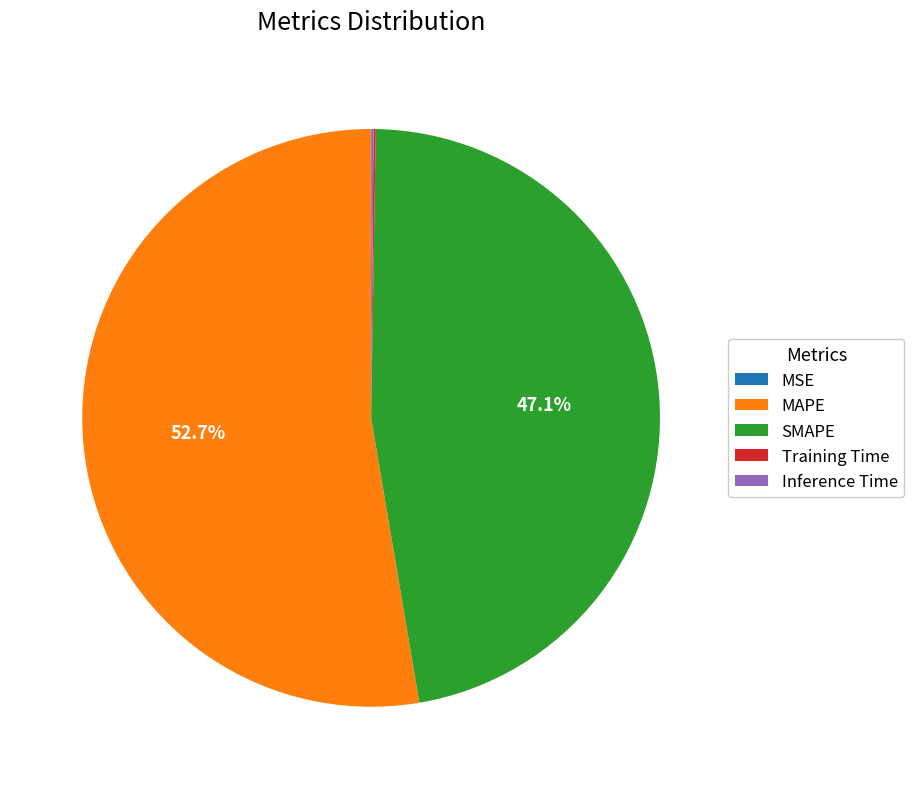

Does MAPE represent more than half of the total?

Yes